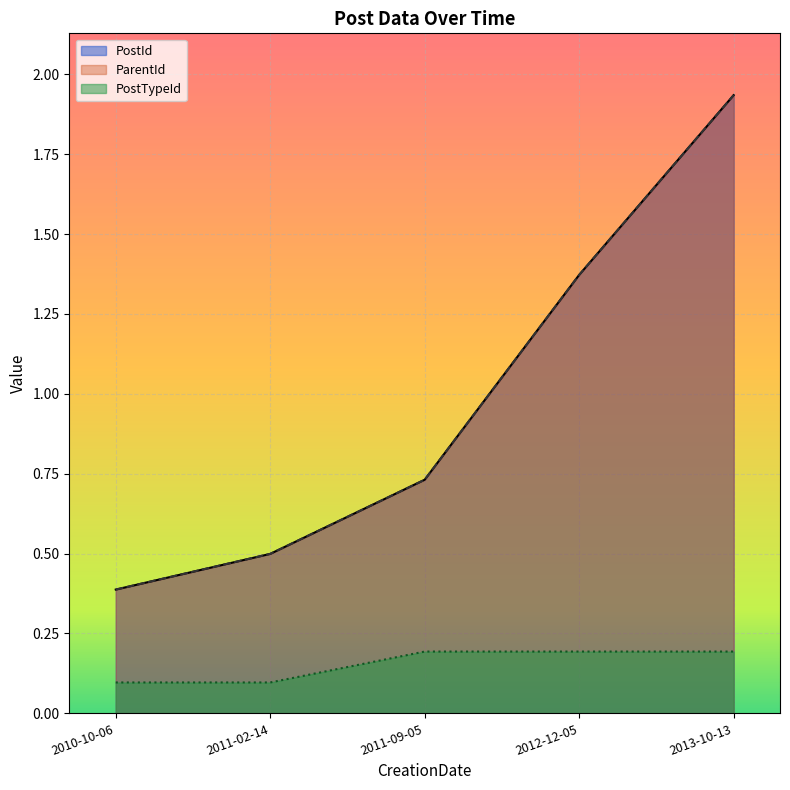

True or false: PostTypeId and ParentId cross at least once.

False